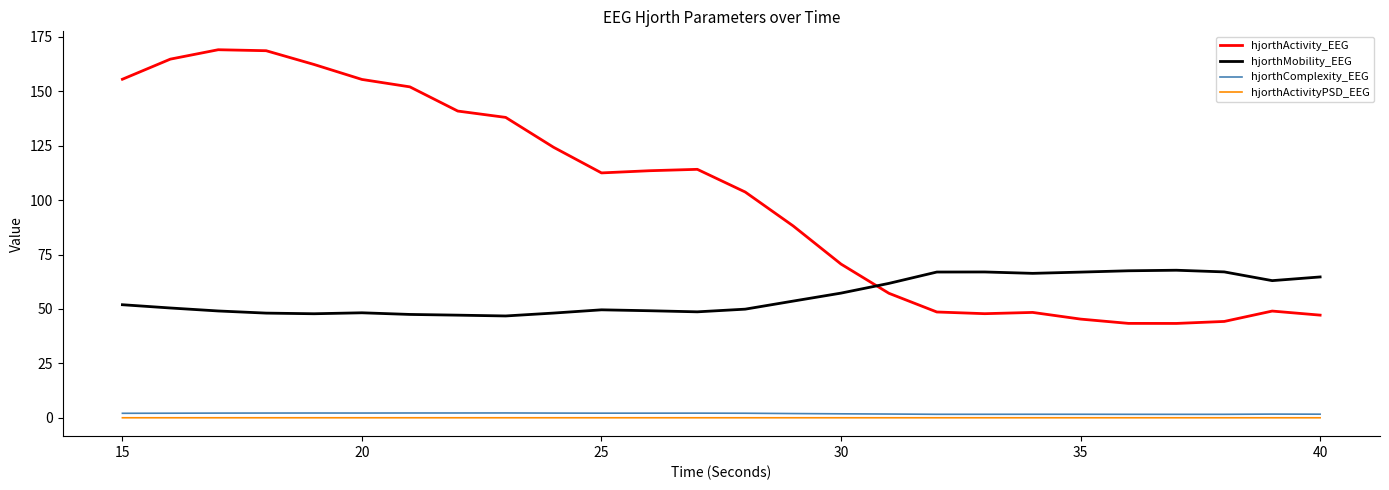

Which series has the largest total across all categories?

hjorthActivity_EEG